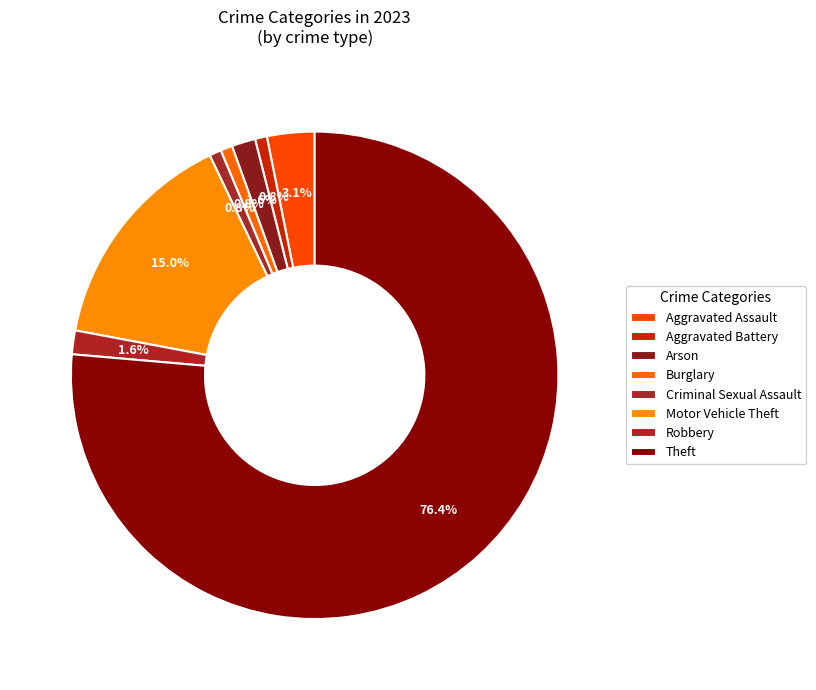

How many segments does this pie chart have?

8